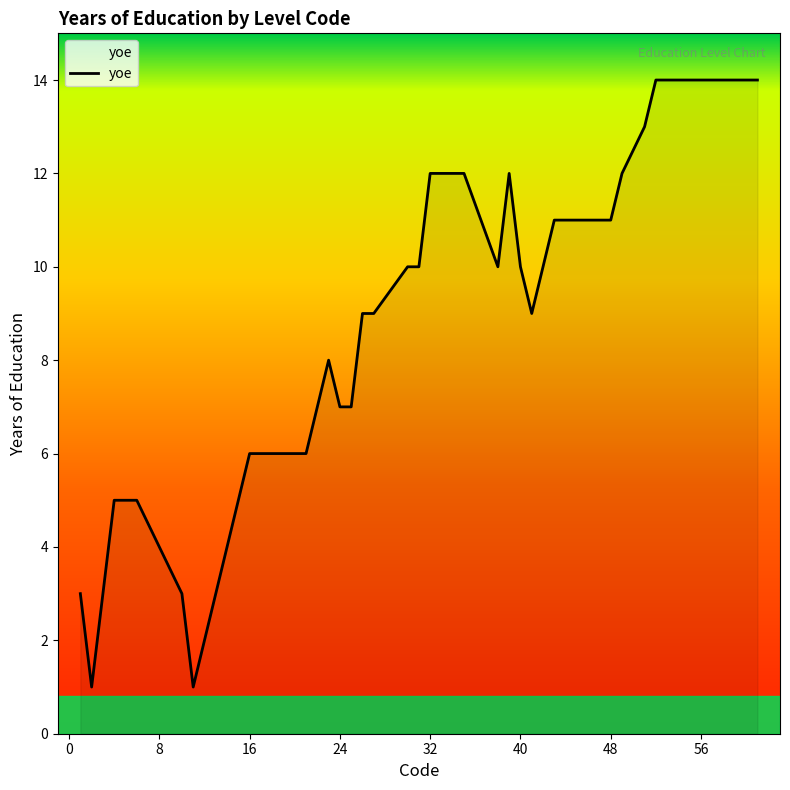

What is the difference between the maximum and minimum values?

13